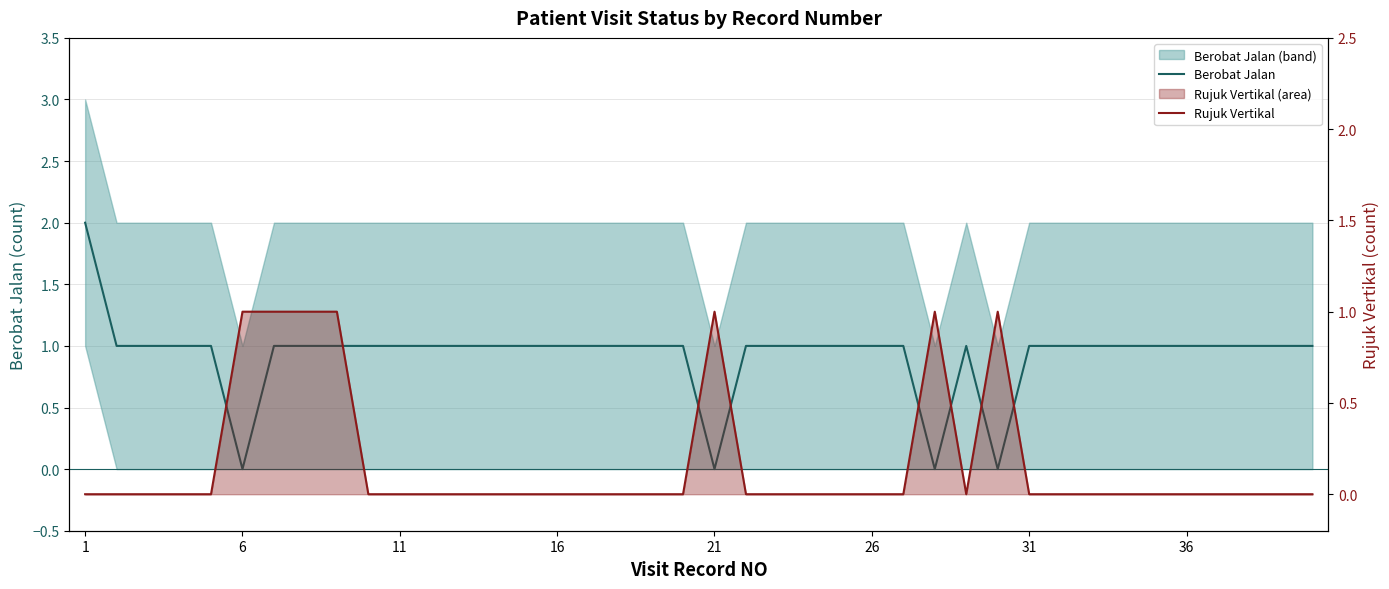

Which series changed the most between 31 and 16?

Rujuk Vertikal